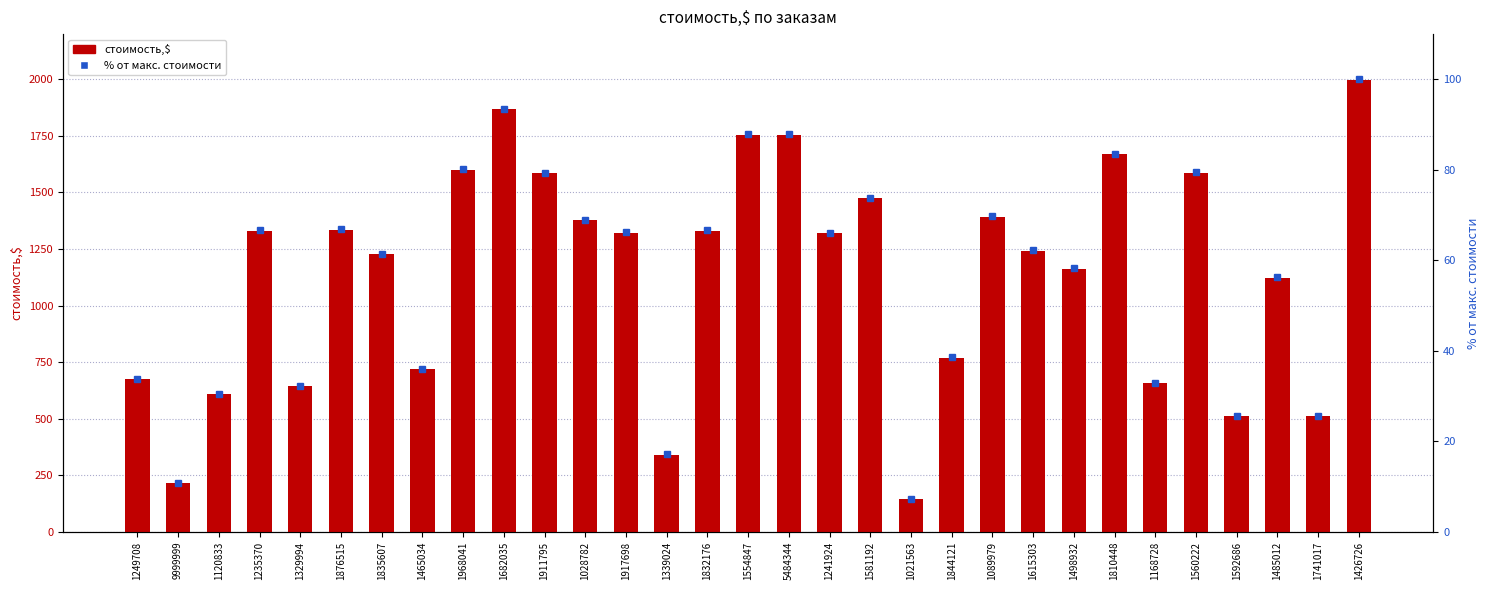

Which series has the widest spread of values?

стоимость,$